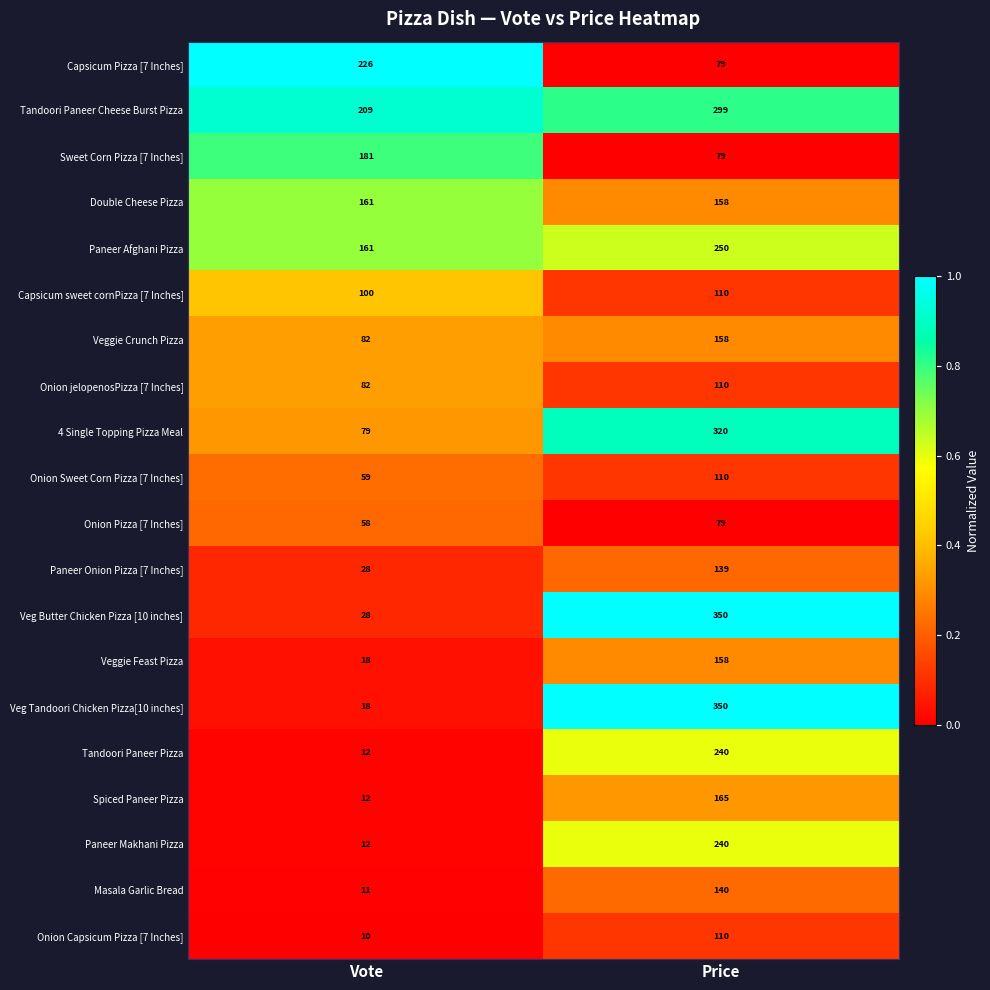

True or false: Tandoori Paneer Cheese Burst Pizza has a value of 299 at Price.

True